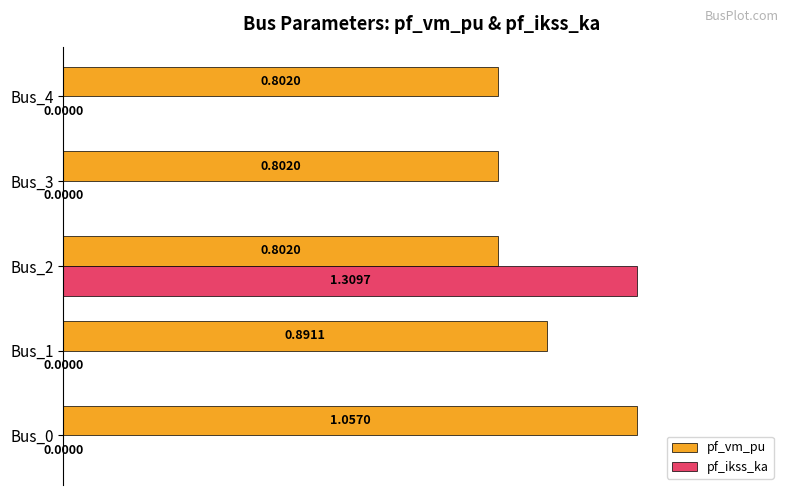

Between Bus_2 and Bus_3, which series saw the biggest shift?

pf_ikss_ka